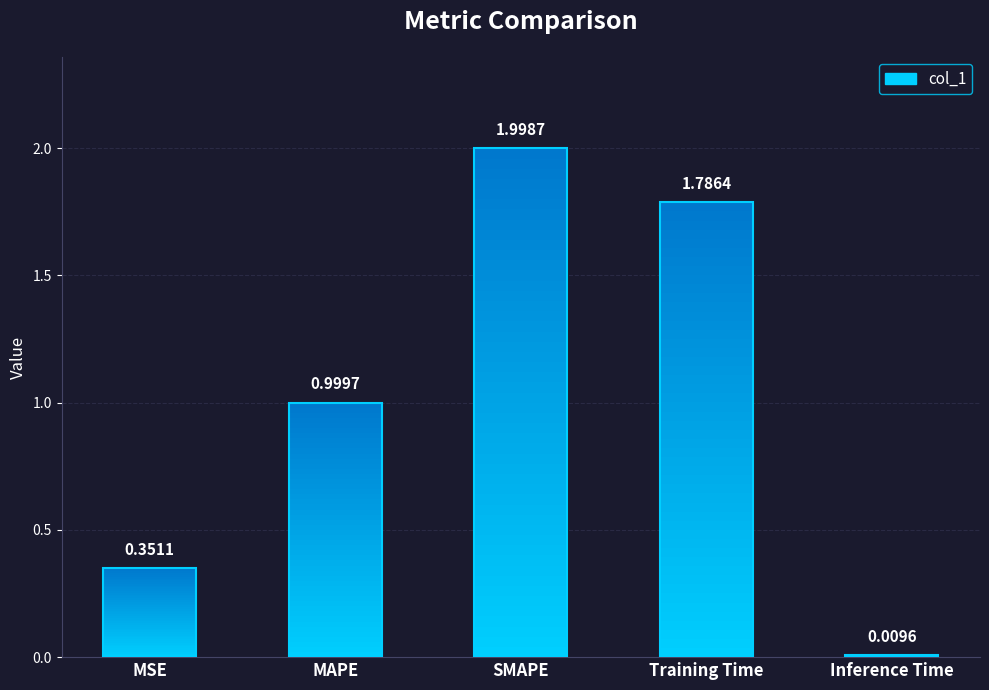

Where is the data nearest to the value 1?

MAPE